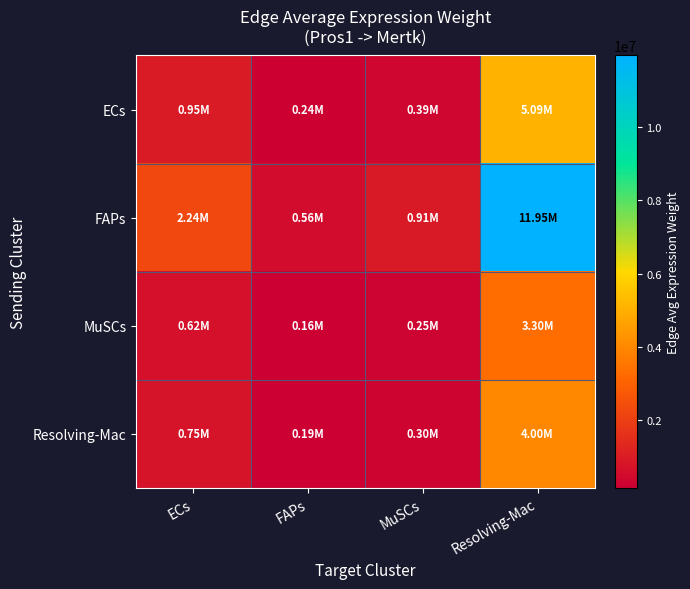

How many series are shown in this chart?

4